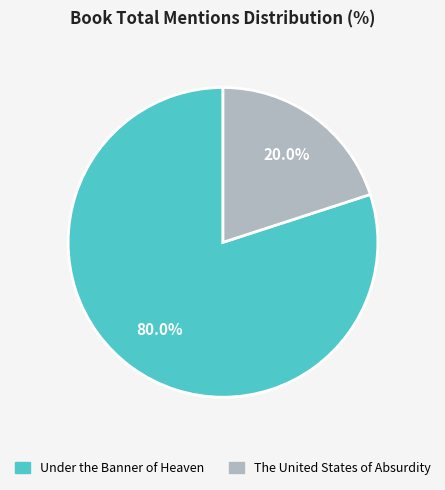

What percentage do Under the Banner of Heaven and The United States of Absurdity together represent?

100.0%